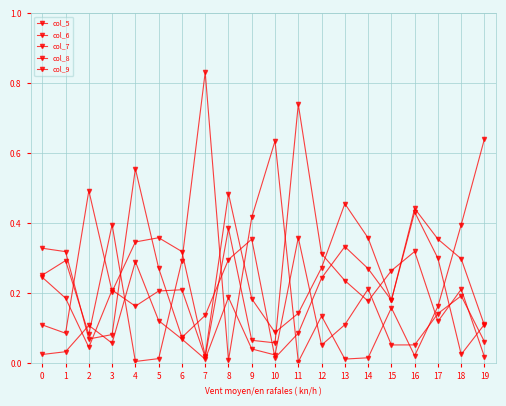

Is the value of col_7 at 9 greater than the value of col_9 at 13?

No